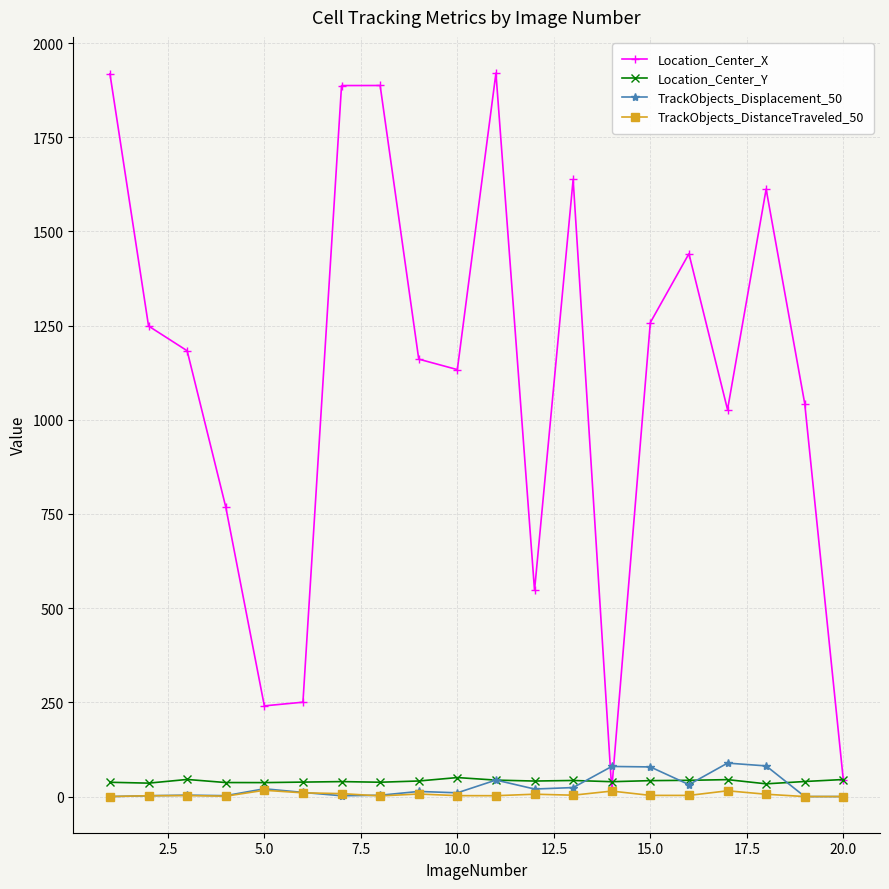

True or false: TrackObjects_Displacement_50 has more than 0 interior local peaks.

True